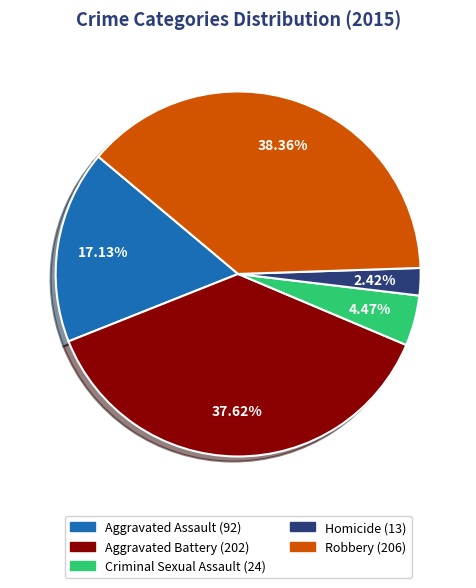

Is Homicide the majority of the pie?

No